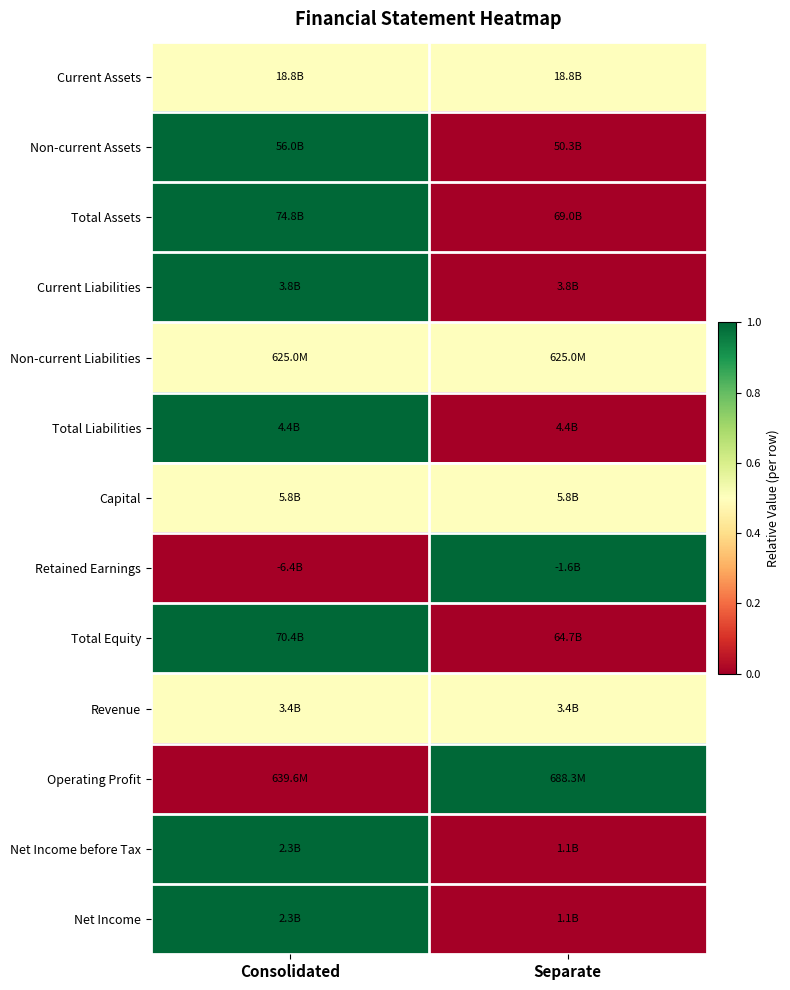

List the series in order of their peak value, highest first.

Non-current Assets, Total Assets, Current Liabilities, Total Liabilities, Retained Earnings, Total Equity, Operating Profit, Net Income before Tax, Net Income, Current Assets, Non-current Liabilities, Capital, Revenue